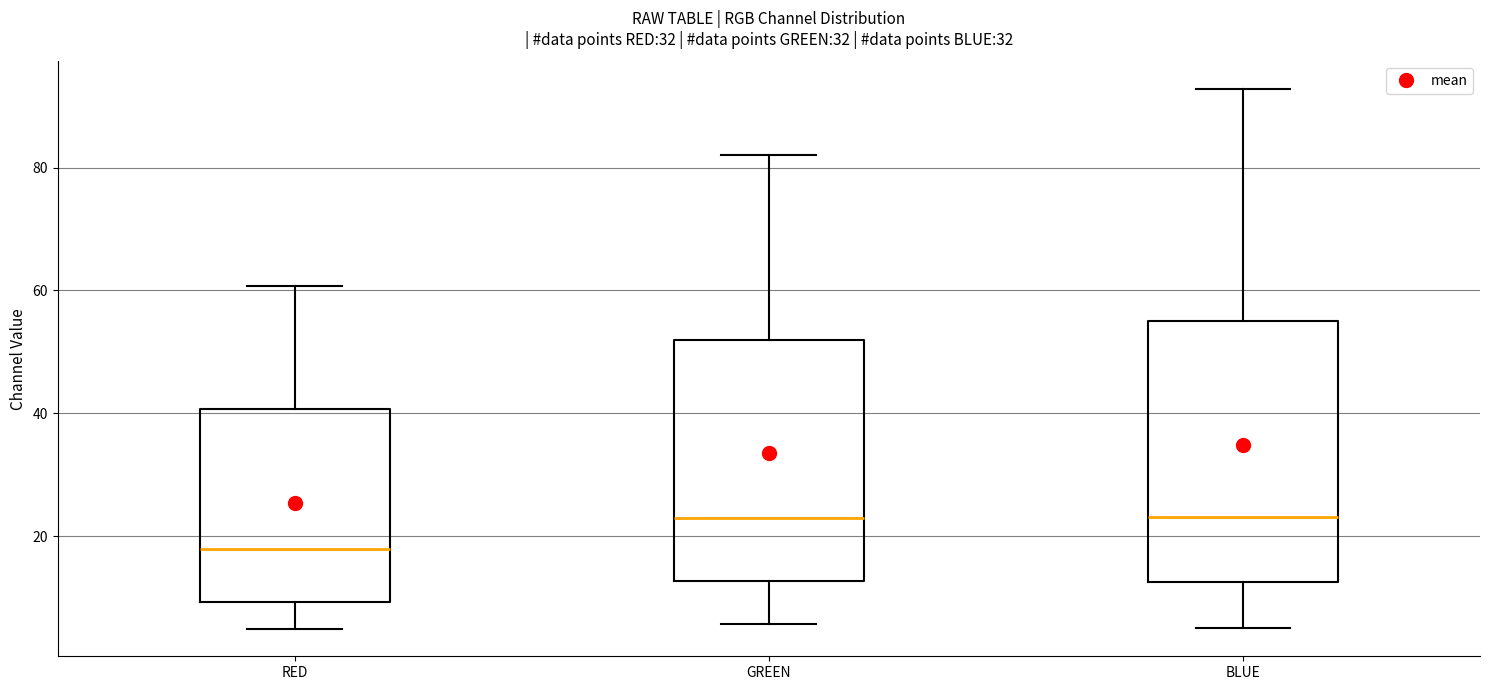

Reading left to right, read every box against the y-axis: the position of its median line, the range the box covers, and the ends of its whiskers. The values are not printed on the chart, so give them approximately, as read against the axis.

RED: median 18, box 10 to 40, whiskers 4 to 60
GREEN: median 22, box 12 to 52, whiskers 6 to 82
BLUE: median 24, box 12 to 54, whiskers 6 to 92